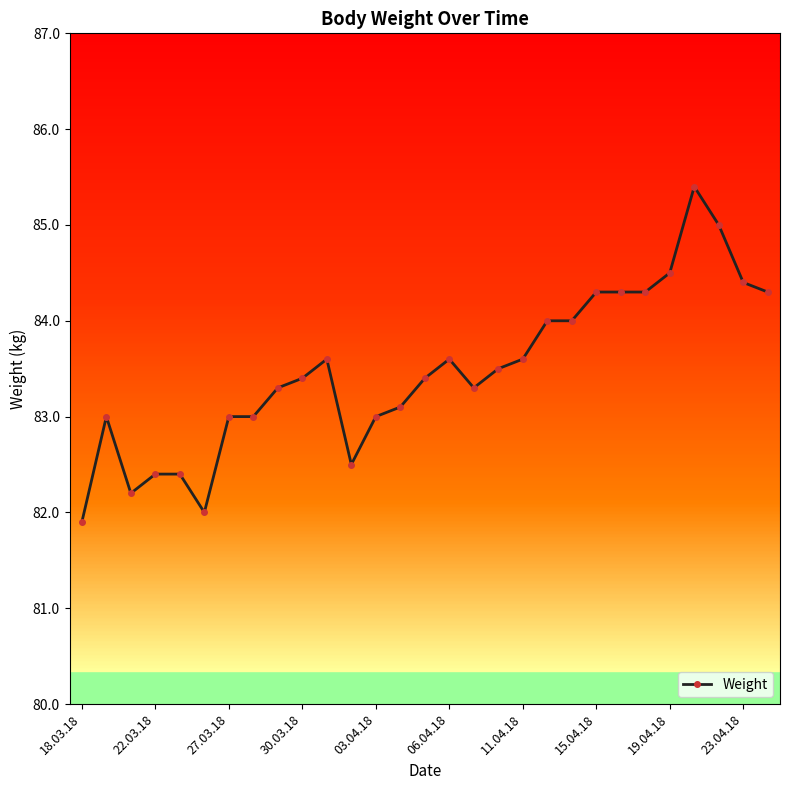

What is the difference between the maximum and second lowest values?

3.4